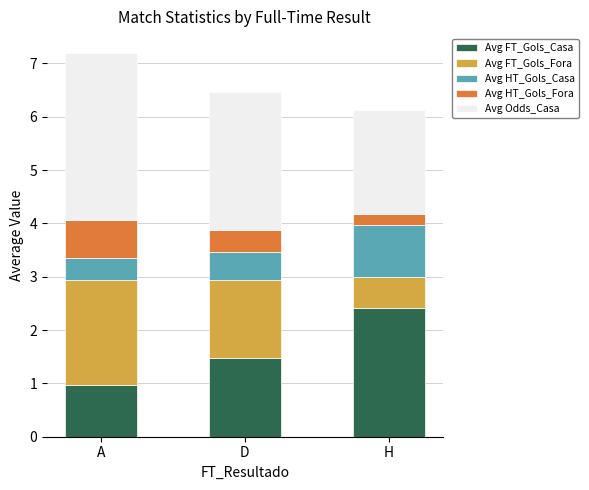

How many Avg FT_Gols_Casa values are between 0 and 2?

2